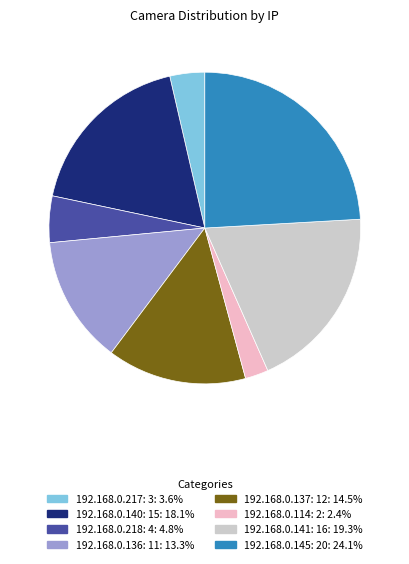

Does any single category account for the majority?

No